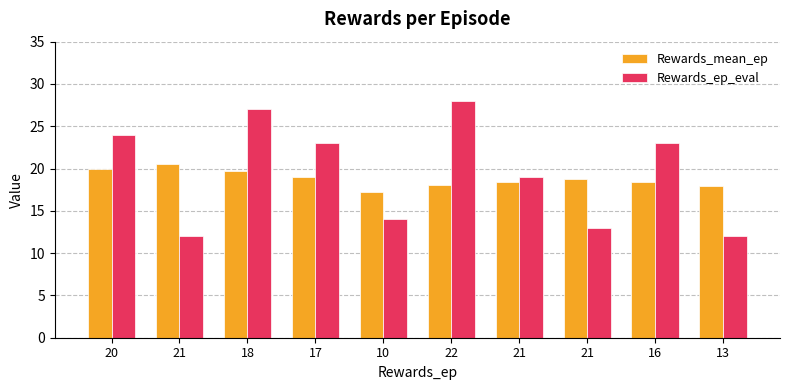

What are all the series names shown in the legend?

Rewards_mean_ep, Rewards_ep_eval